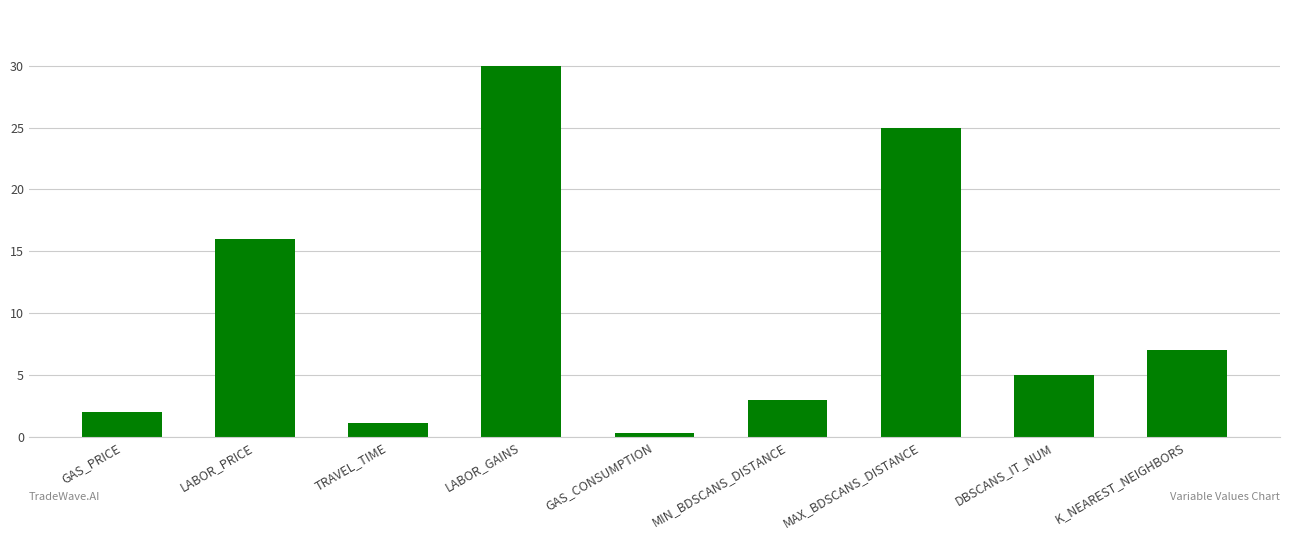

Reading right to left, list all the values displayed in this chart.

7.0	5.0	25.0	3.0	0.3	30.0	1.1	16.0	2.0